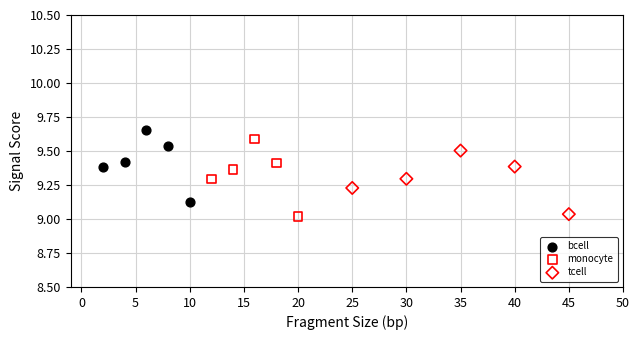

Which series has the widest spread of Y values?

monocyte